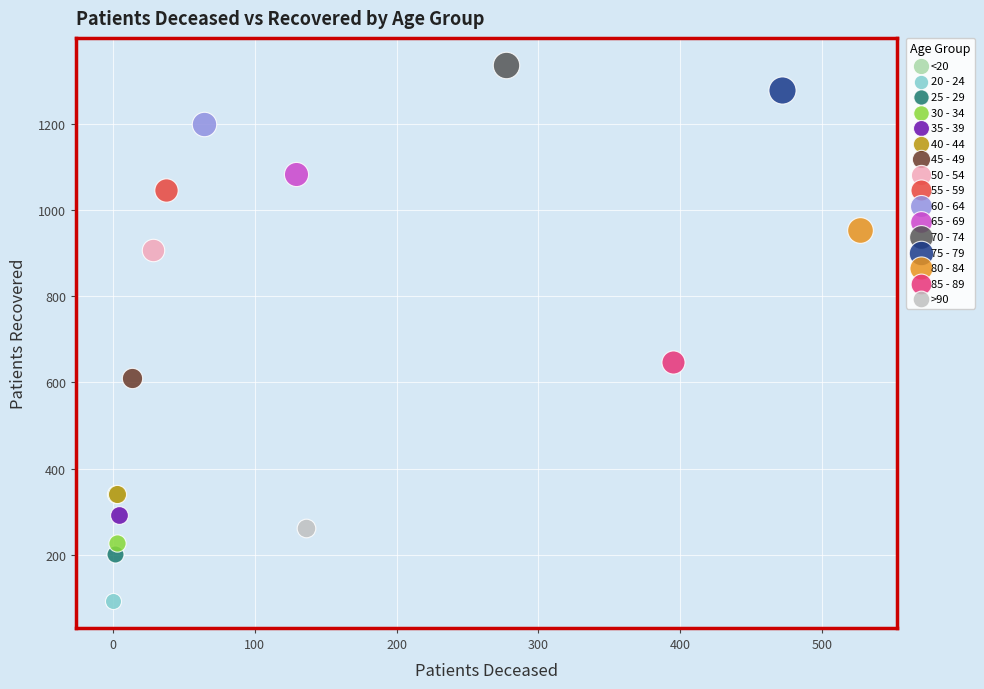

What are all the series names shown in the legend?

<20, 20 - 24, 25 - 29, 30 - 34, 35 - 39, 40 - 44, 45 - 49, 50 - 54, 55 - 59, 60 - 64, 65 - 69, 70 - 74, 75 - 79, 80 - 84, 85 - 89, >90